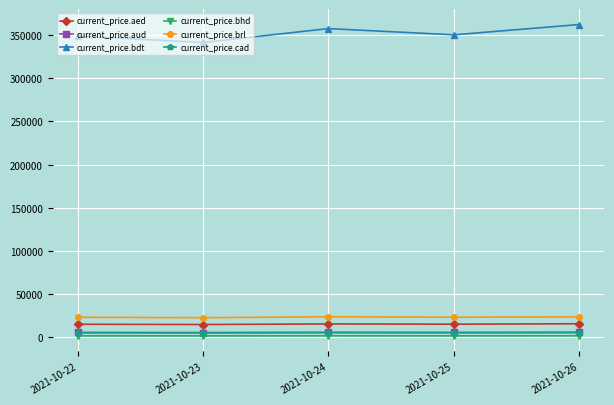

Which series has the widest spread of values?

current_price.bdt